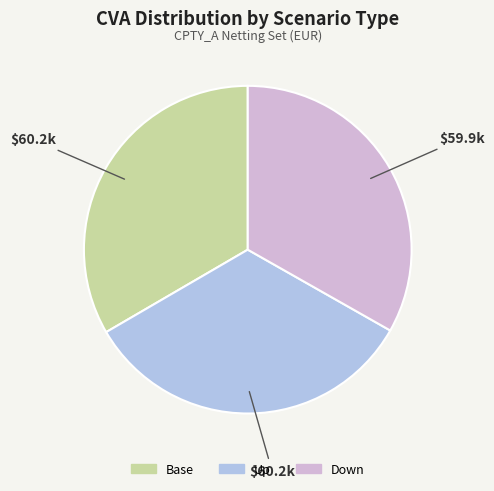

How many segments does this pie chart have?

3